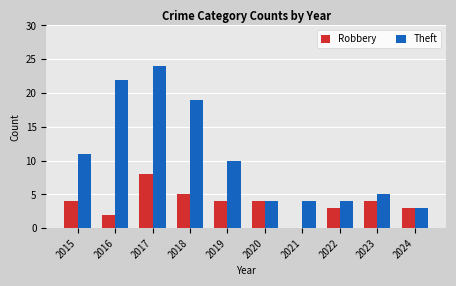

What is the sum of the Theft values at 2023 and 2020?

9